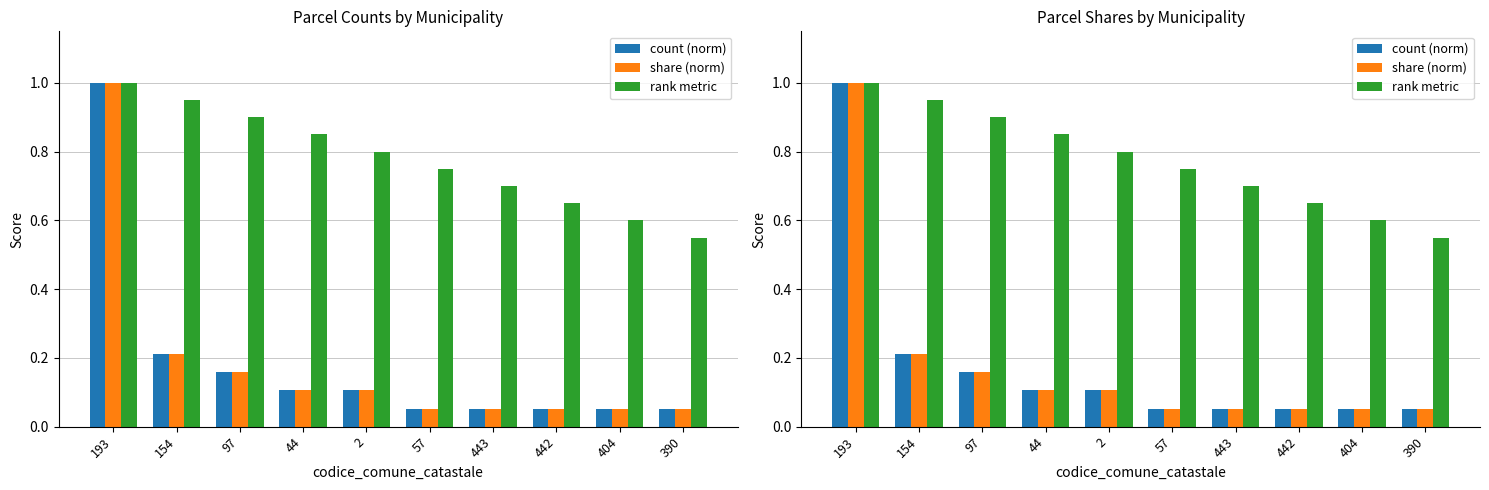

How many rank metric values are between 0 and 1?

10